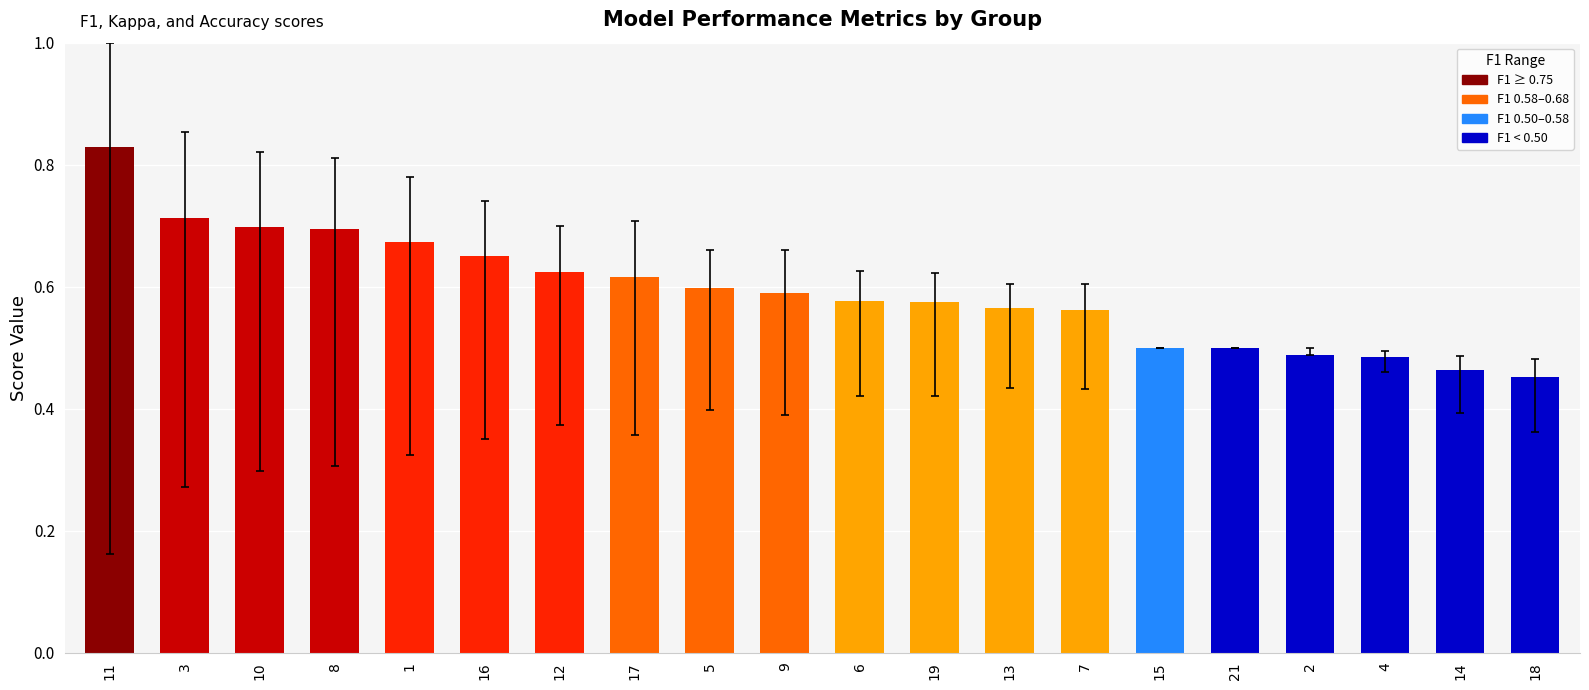

What is the label of the 12th bar from the left?

19